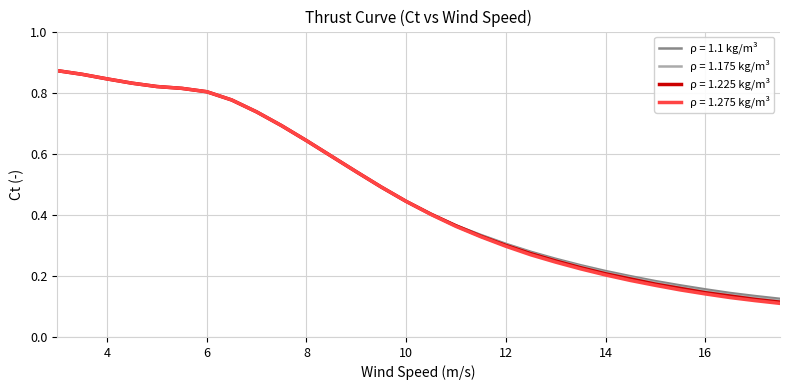

Which series has the widest spread of values?

ρ = 1.275 kg/m³